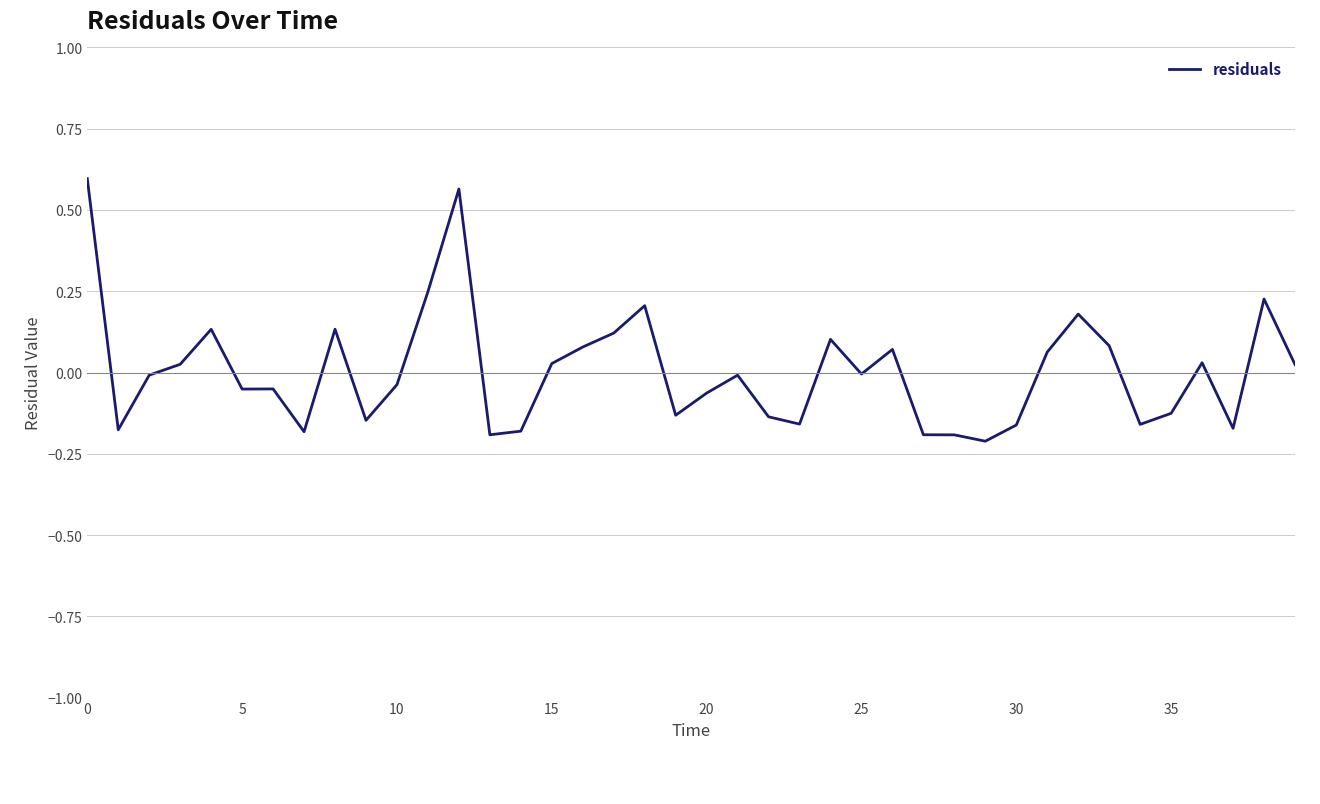

What is the difference between the maximum and minimum values?

0.8